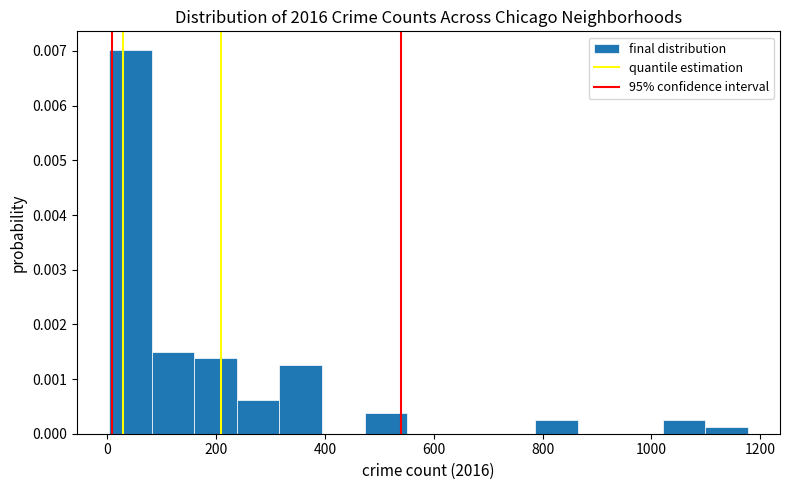

Read against the x-axis, roughly where is the centre of the tallest bar?

40